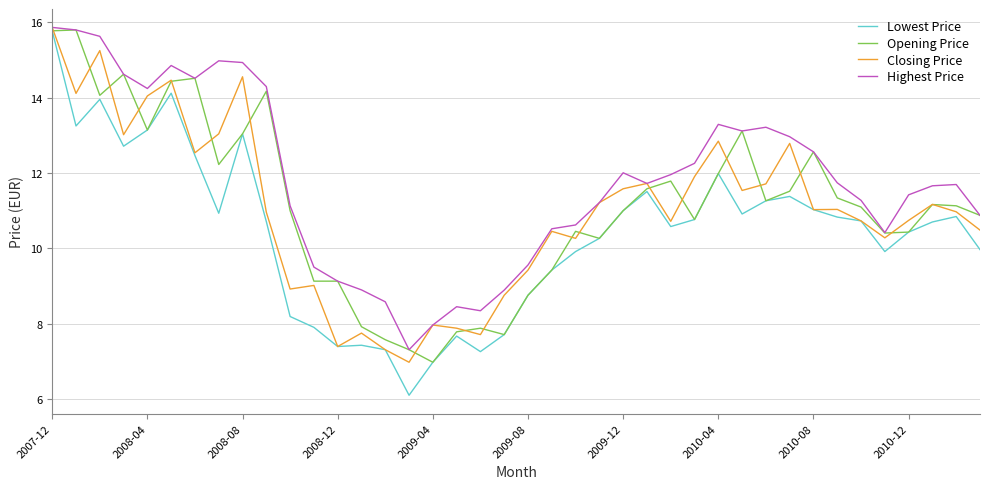

In Closing Price, how many points are higher than both neighbors (excluding endpoints)?

12